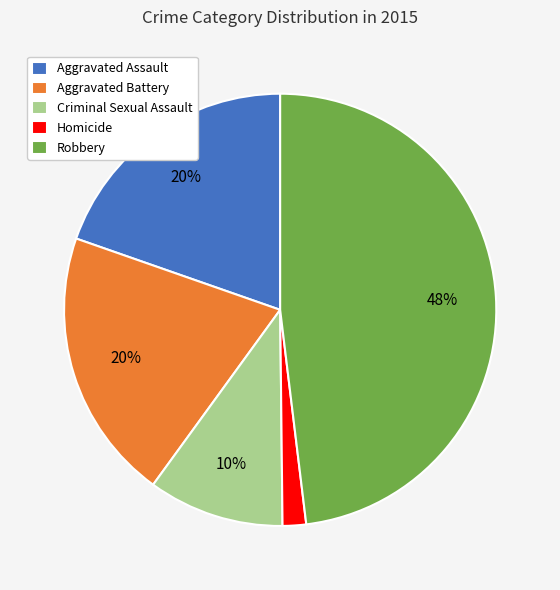

True or false: Aggravated Battery accounts for 20% of the total.

True